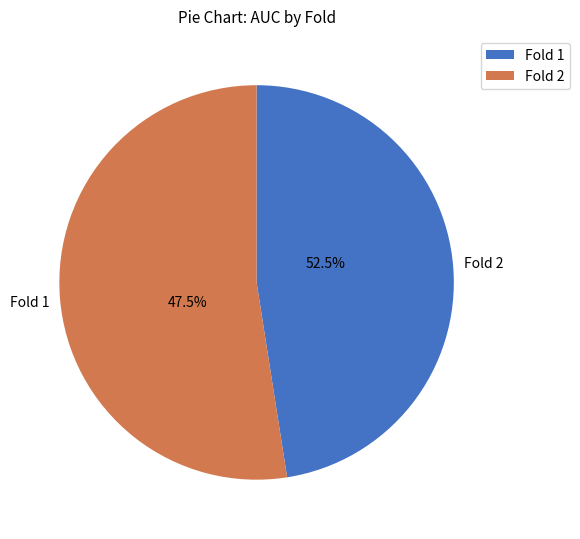

Count the number of slices in the pie.

2